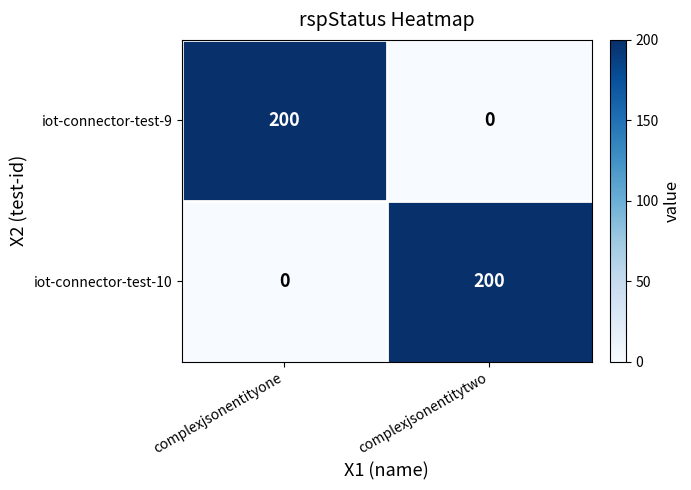

What is the sum of the iot-connector-test-10 values at complexjsonentityone and complexjsonentitytwo?

200